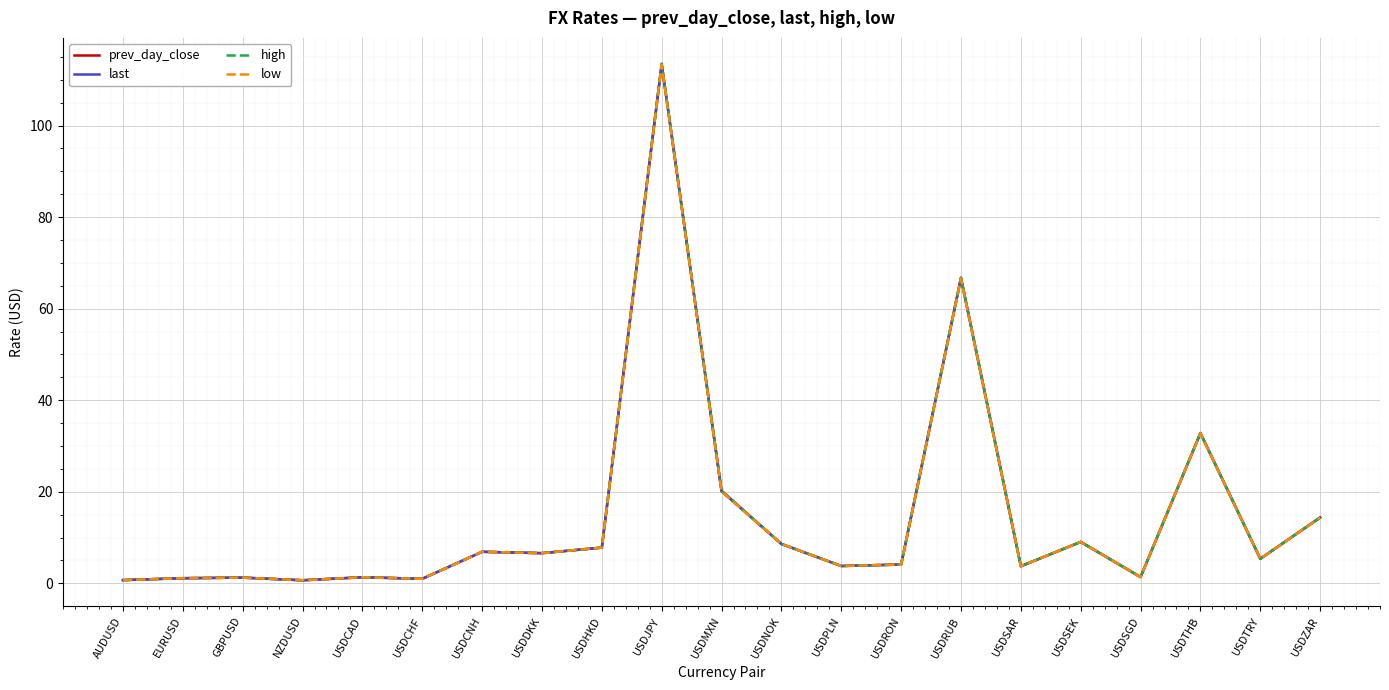

List the series in order of their overall mean, highest first.

high, prev_day_close, last, low